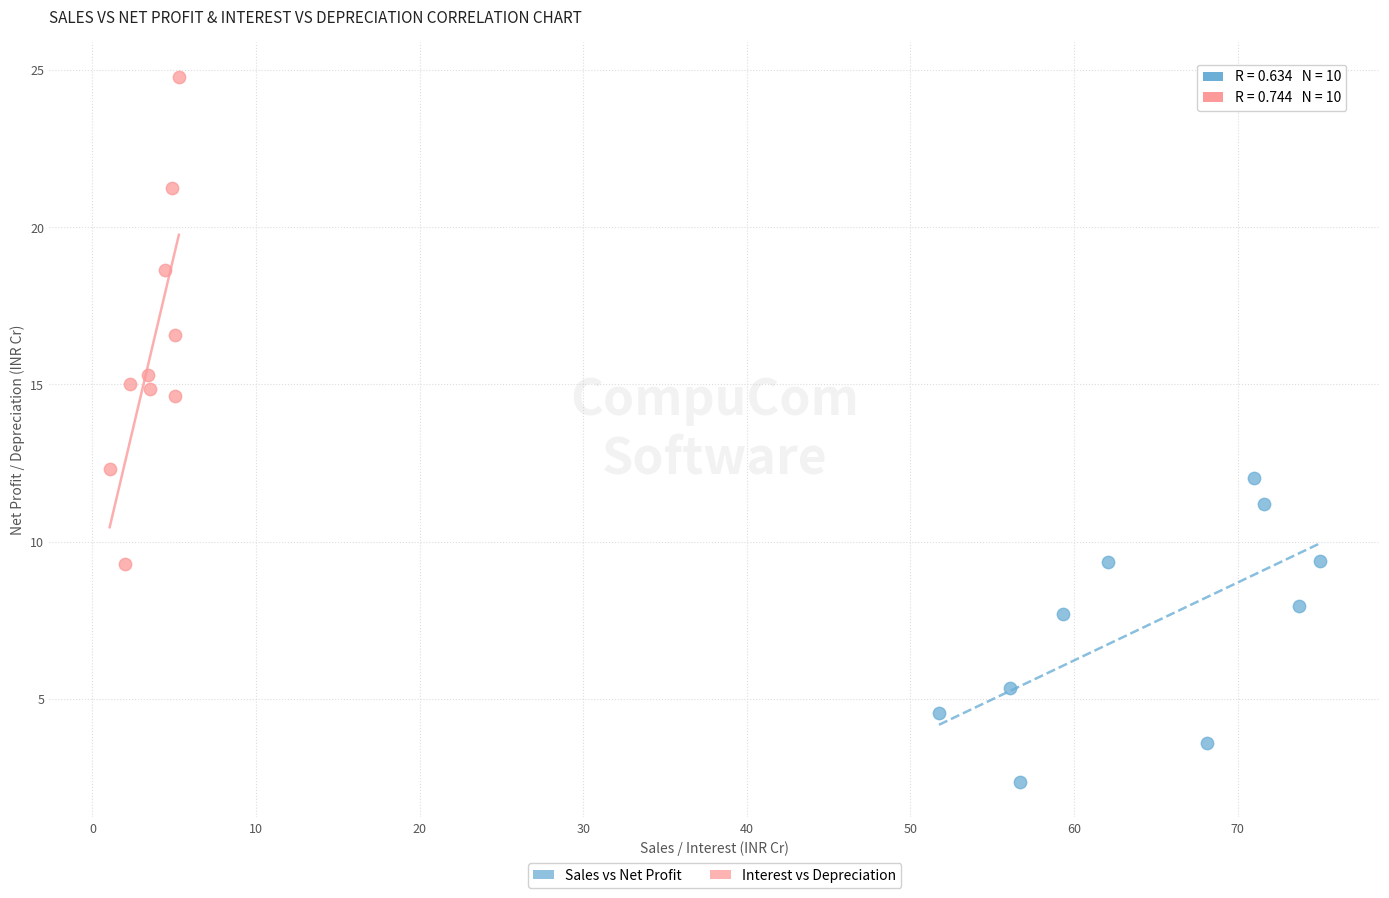

Which series contains the lowest Y value?

Sales vs Net Profit